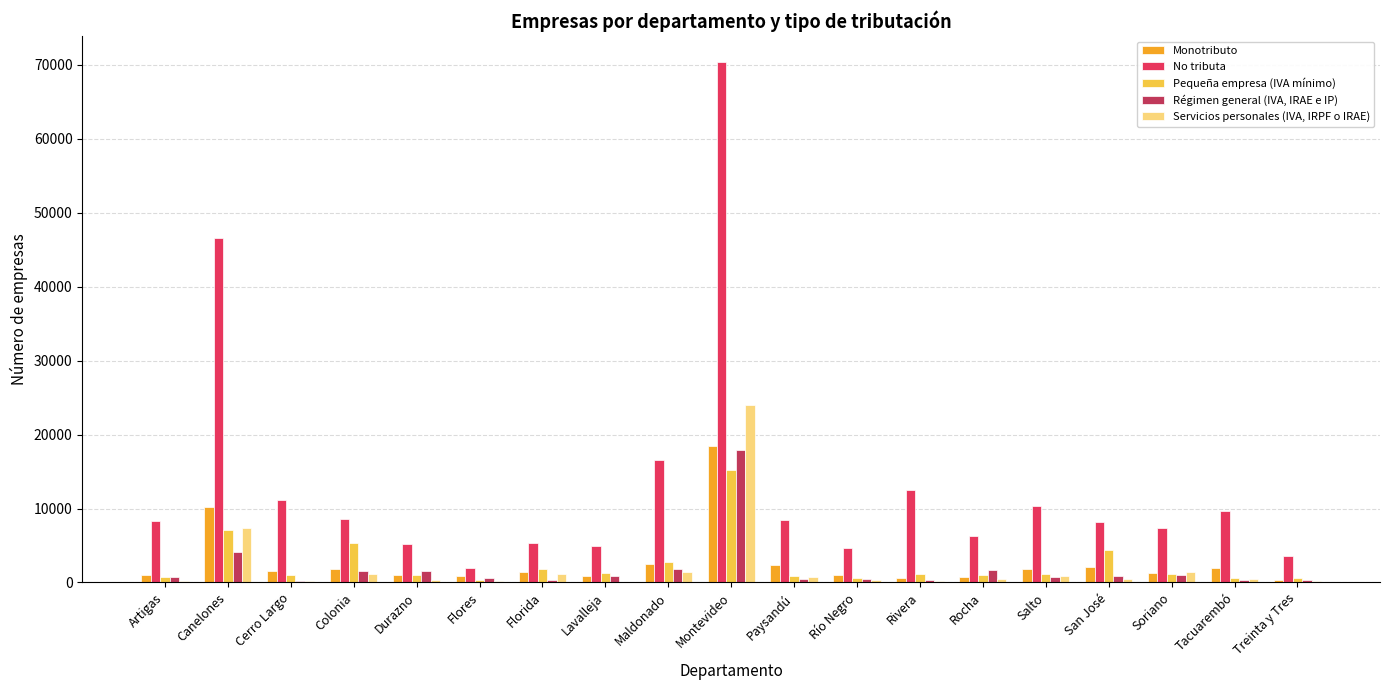

What is the highest value of the Régimen general (IVA, IRAE e IP) series?

17860